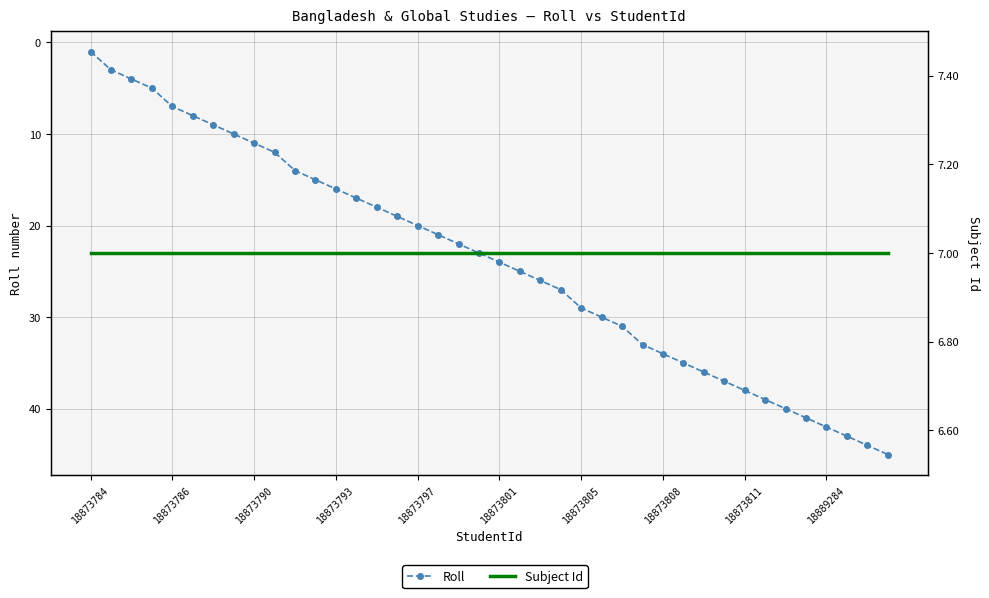

True or false: Subject Id has more than 0 interior local peaks.

False